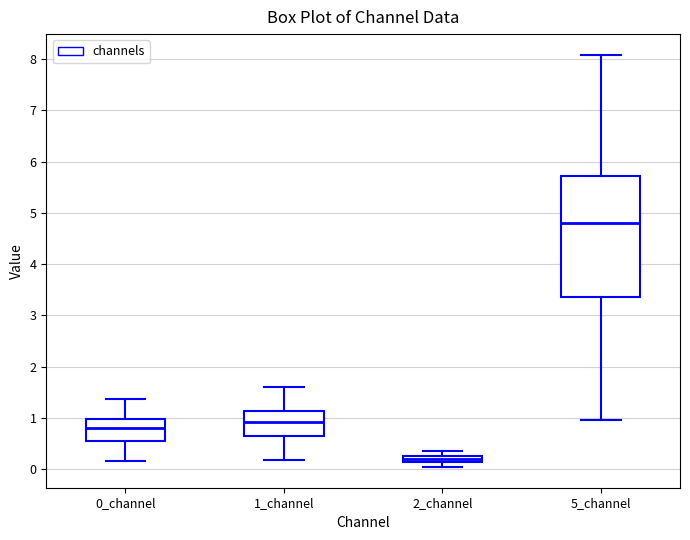

Which box has the highest median line?

5_channel